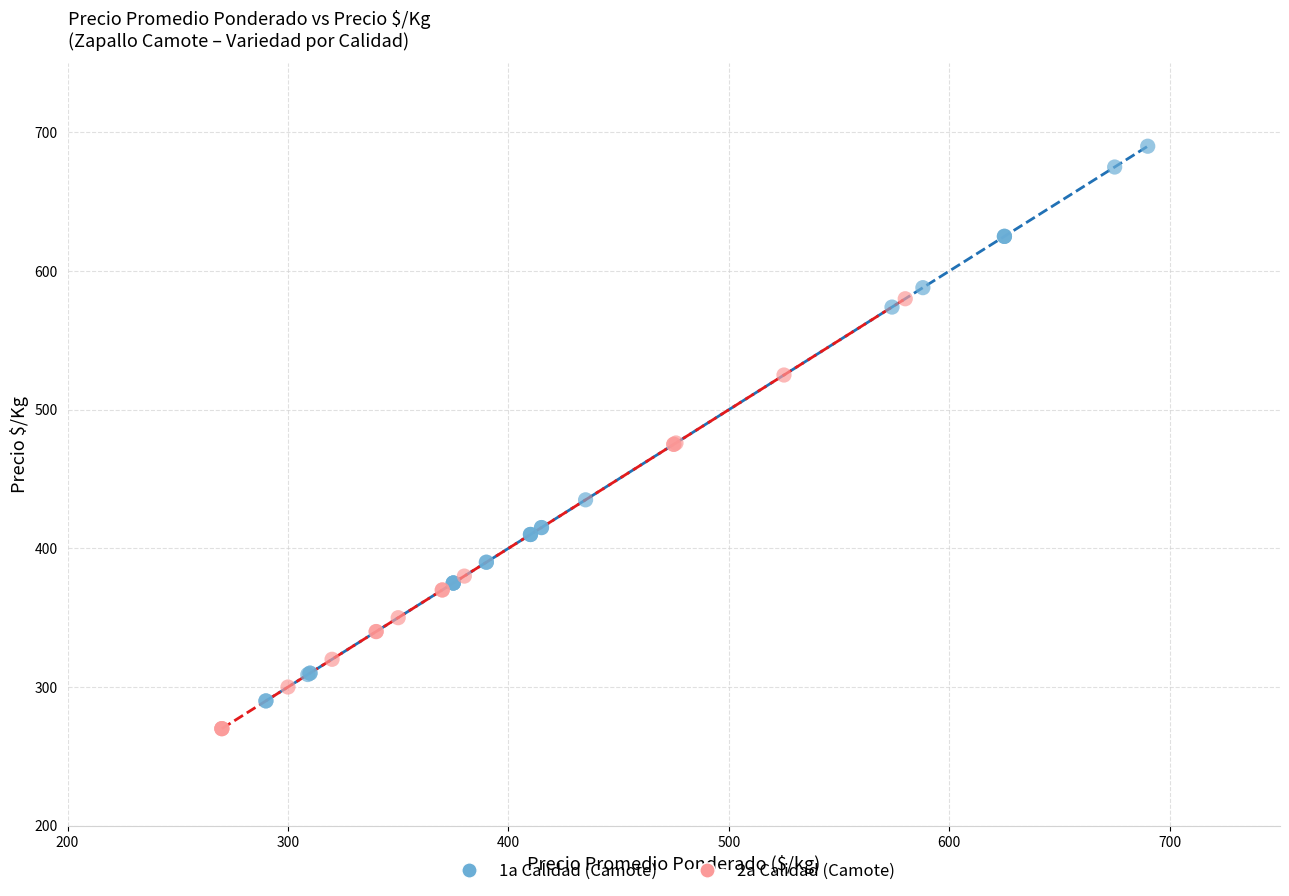

Which series reaches the maximum Y coordinate?

1a Calidad (Camote)